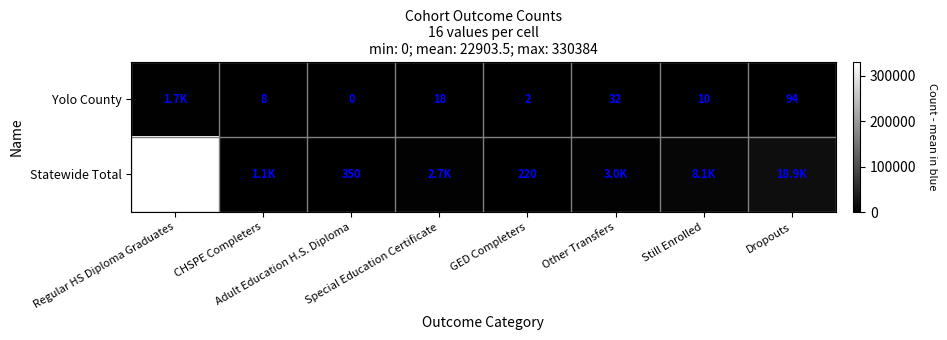

The value of Statewide Total at Special Education Certificate is 2653. True or false?

True